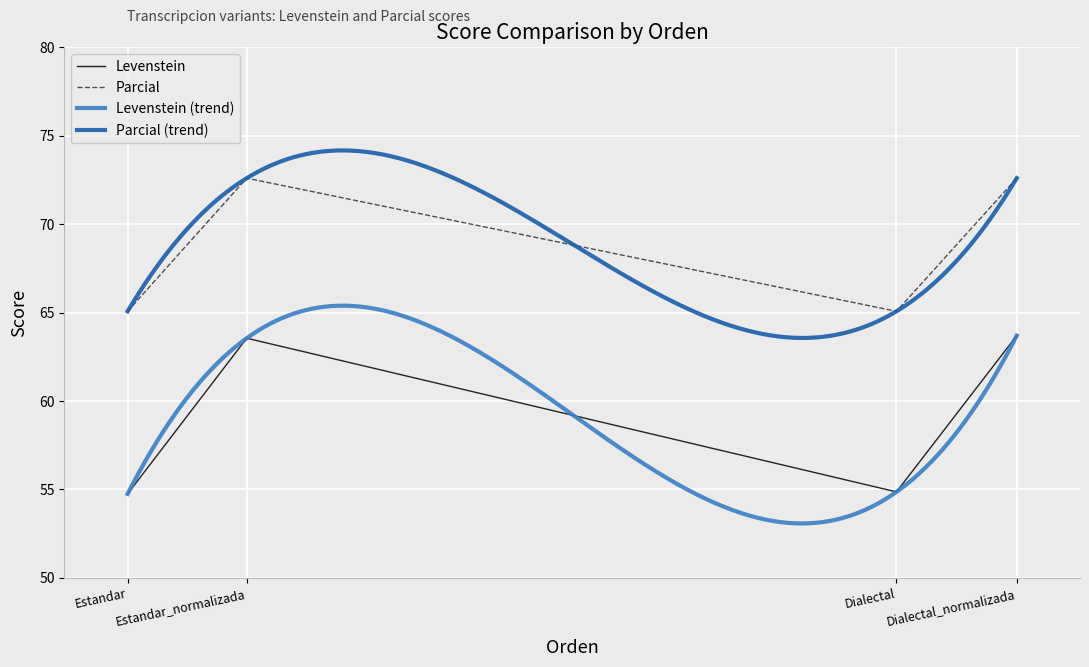

Reading left to right, what are all the values shown in this chart?

Levenstein: Estandar=54.8	Estandar_normalizada=63.6	Dialectal=54.9	Dialectal_normalizada=63.7
Parcial: Estandar=65.1	Estandar_normalizada=72.6	Dialectal=65.1	Dialectal_normalizada=72.6